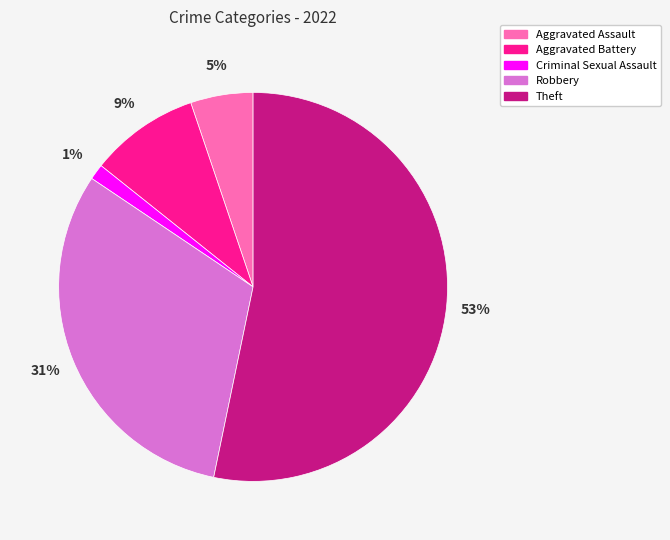

Does Aggravated Assault account for over 50% of the chart?

No